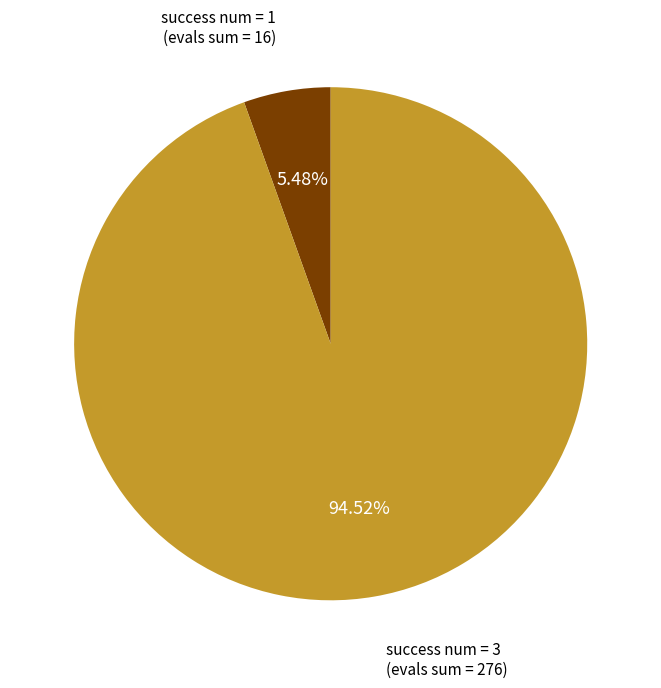

Rank the categories by value from highest to lowest.

success num = 3, success num = 1